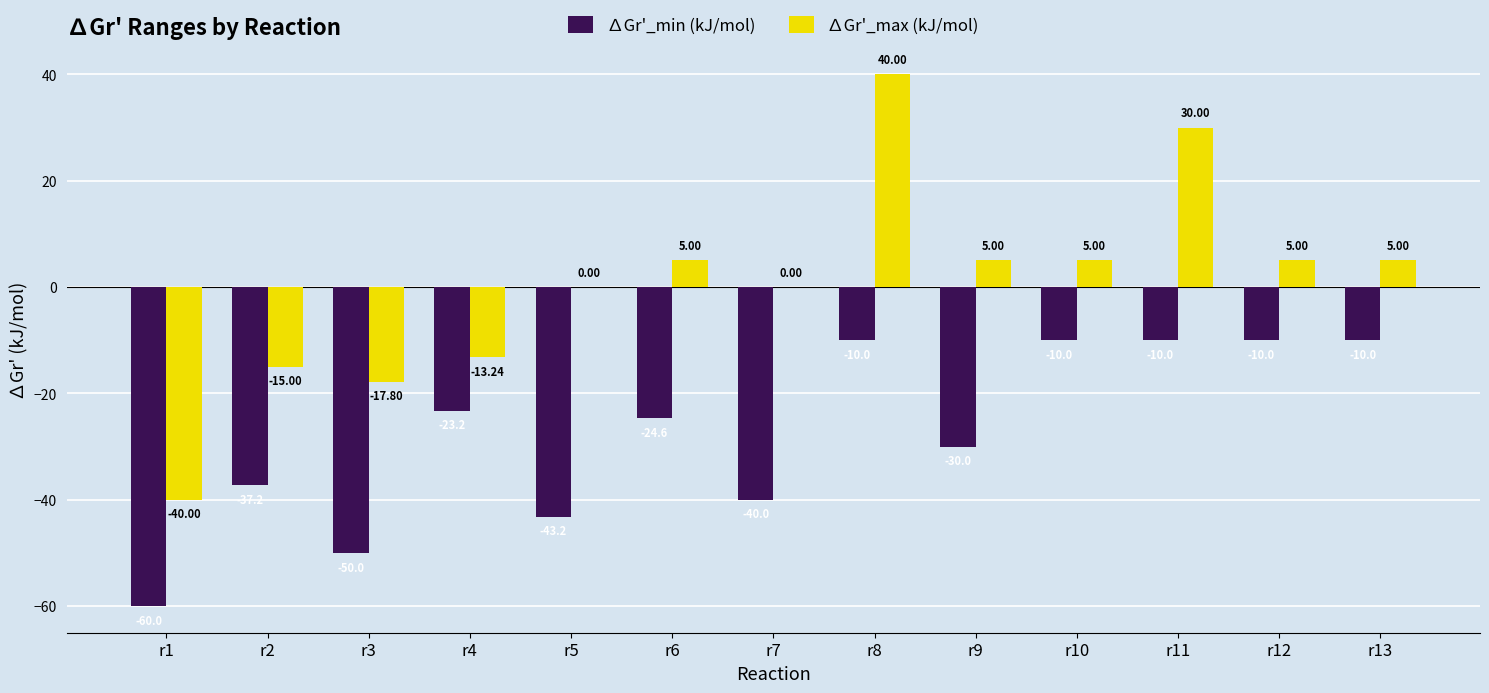

Reading left to right, list all the values displayed in this chart.

∆Gr'_min (kJ/mol): -60.0	-37.2	-50.0	-23.2	-43.2	-24.6	-40.0	-10.0	-30.0	-10.0	-10.0	-10.0	-10.0
∆Gr'_max (kJ/mol): -40.0	-15.0	-17.8	-13.2	0.0	5.0	0.0	40.0	5.0	5.0	30.0	5.0	5.0